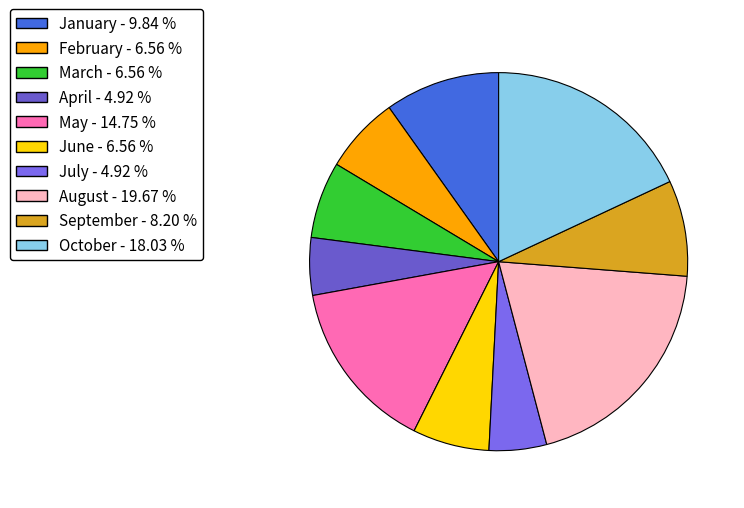

Which category has the biggest portion of the pie?

August